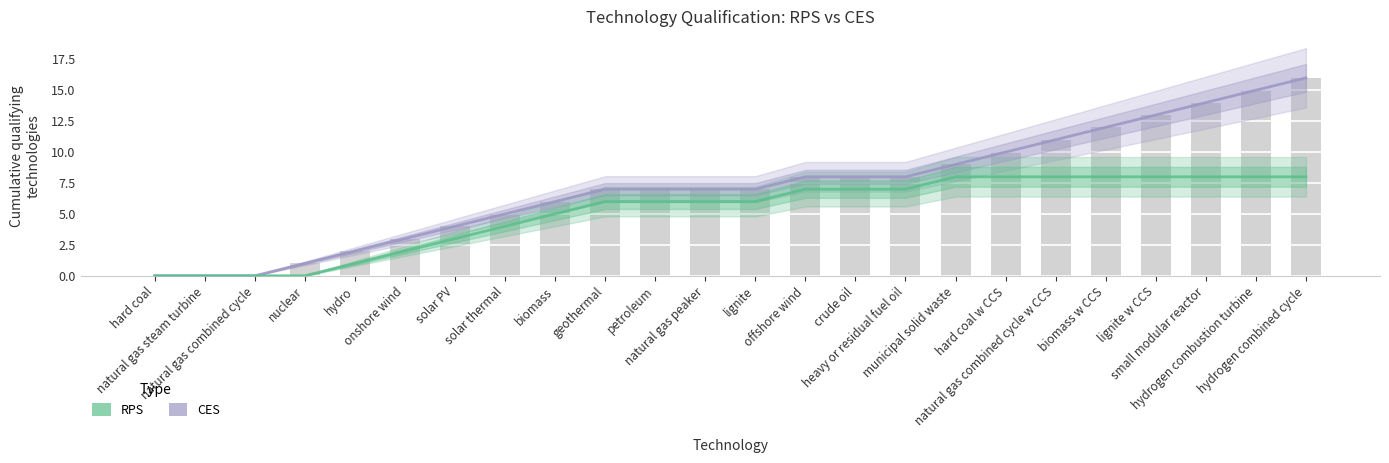

Reading left to right, transcribe all the data shown in this chart.

CES: 0	0	0	1	2	3	4	5	6	7	7	7	7	8	8	8	9	10	11	12	13	14	15	16
RPS: 0	0	0	0	1	2	3	4	5	6	6	6	6	7	7	7	8	8	8	8	8	8	8	8